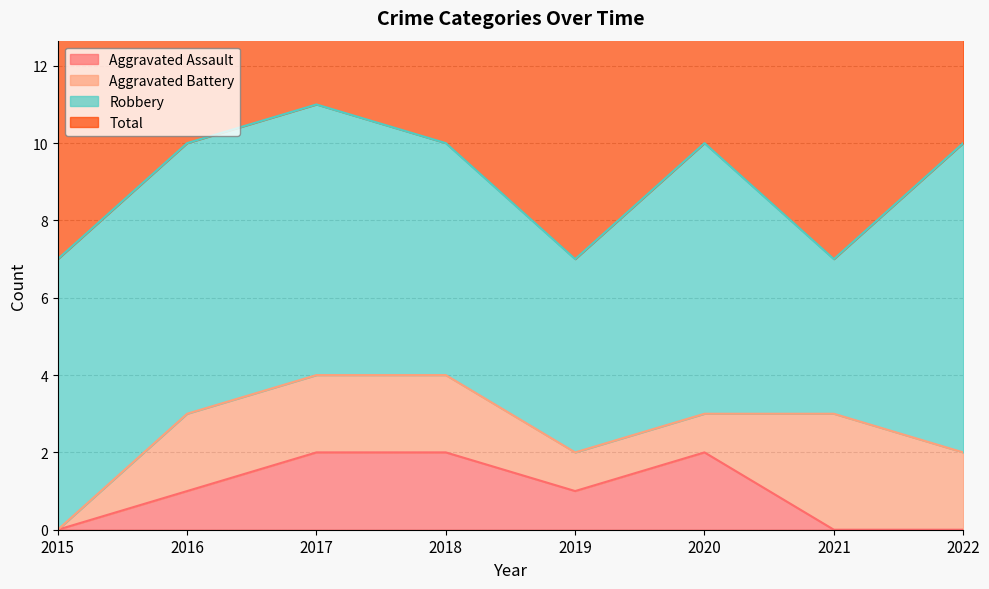

Which series has the largest total across all categories?

Total